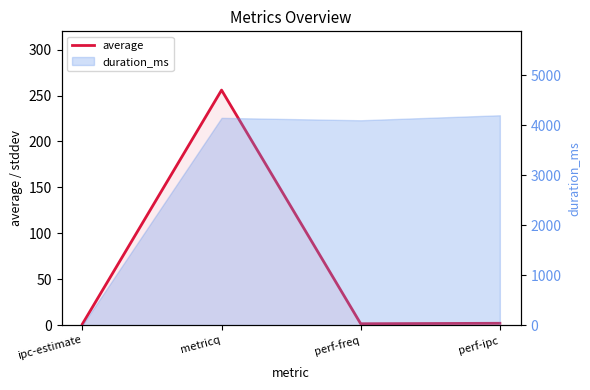

What is the value of the 2nd point from the left?

256.0